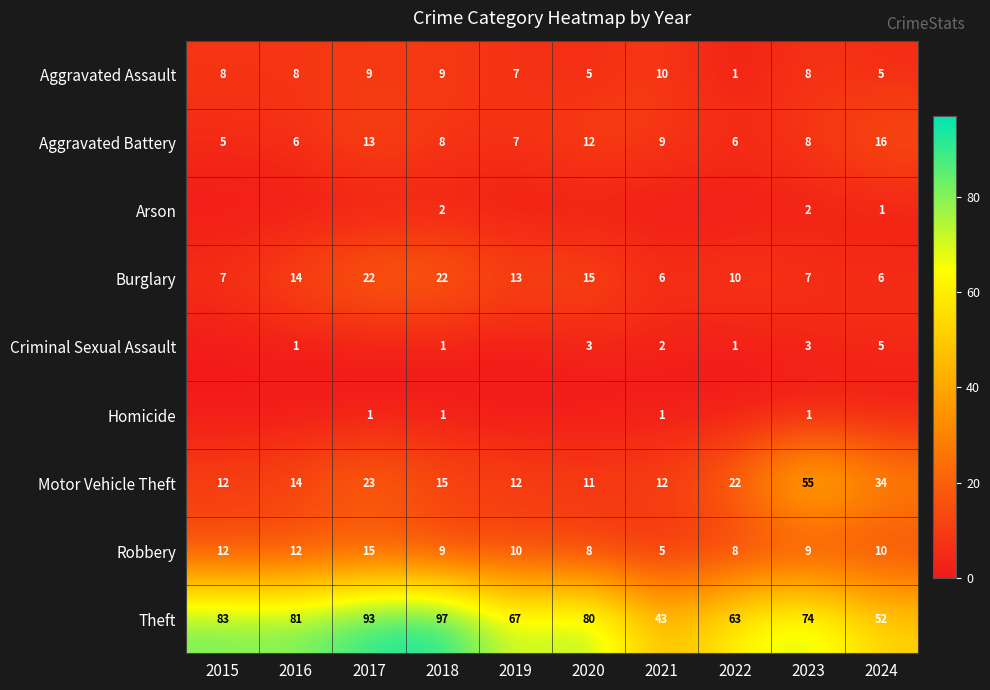

Is the value of Homicide at 2023 greater than the value of Aggravated Assault at 2023?

No